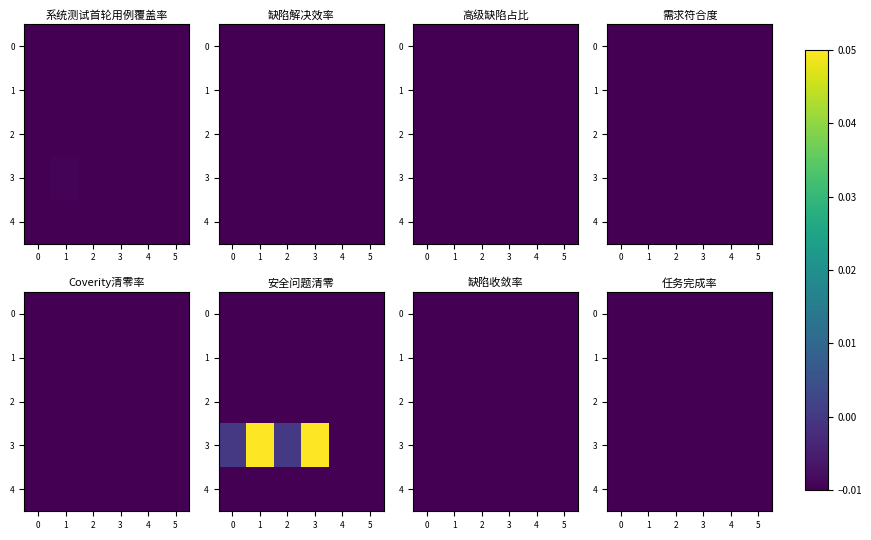

Is it true that 4 equals -0.0 at 0?

False